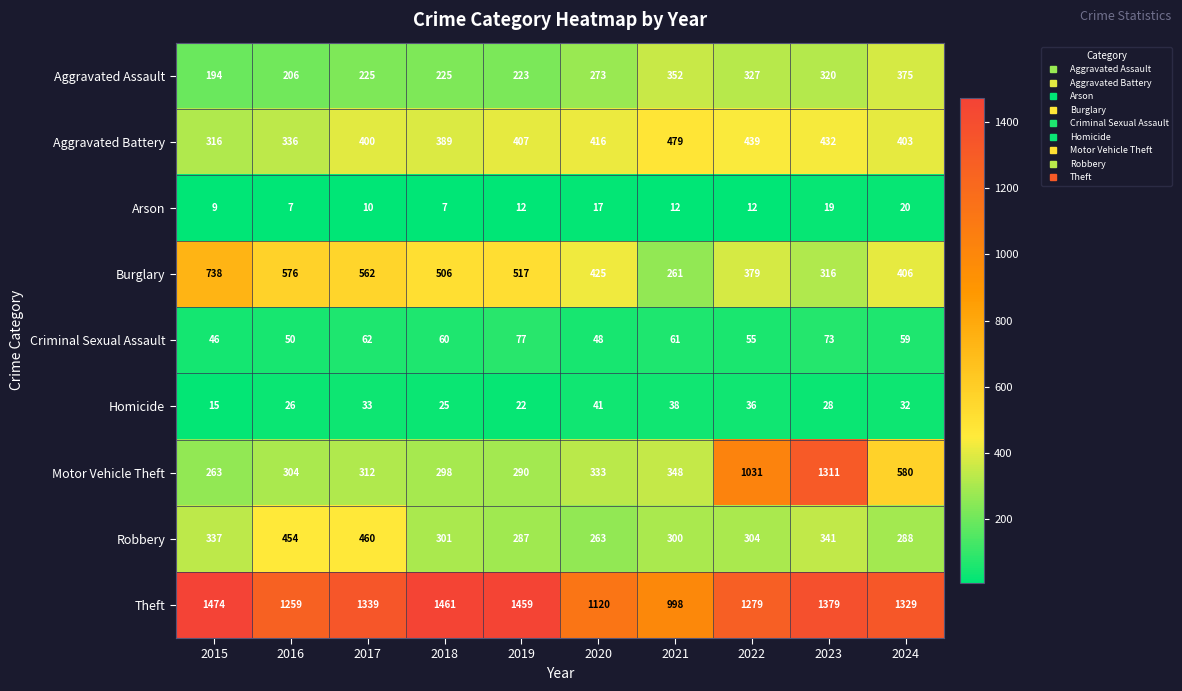

At which category is the sum across all series the highest?

2023